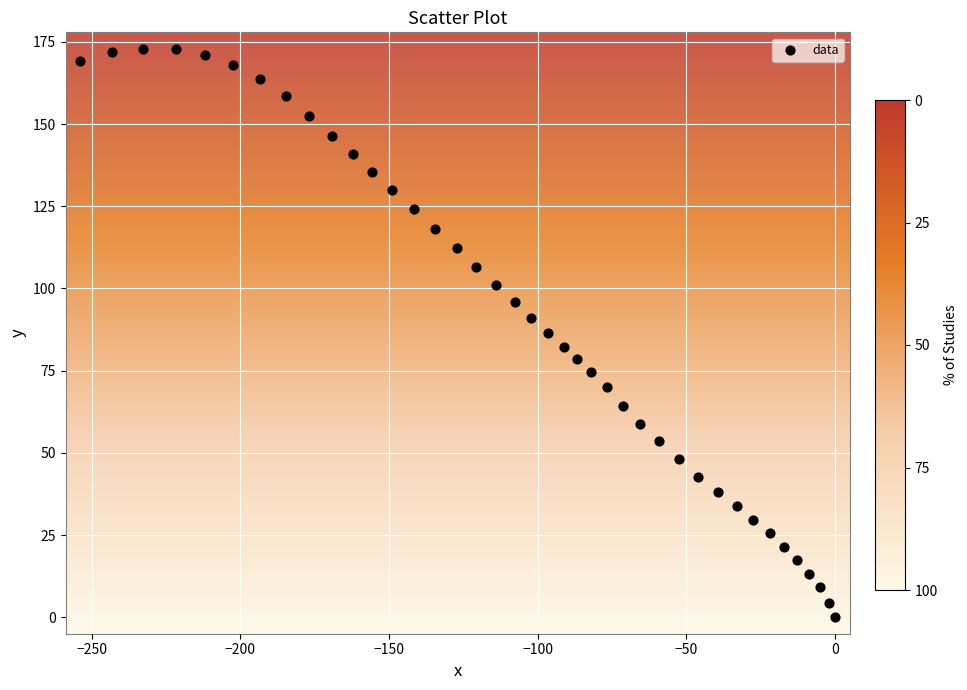

What is the range of X values (max minus min)?

253.8